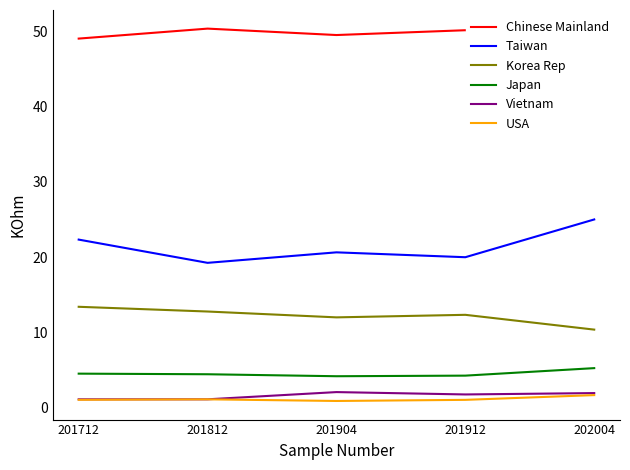

What is the maximum value for USA?

1.6